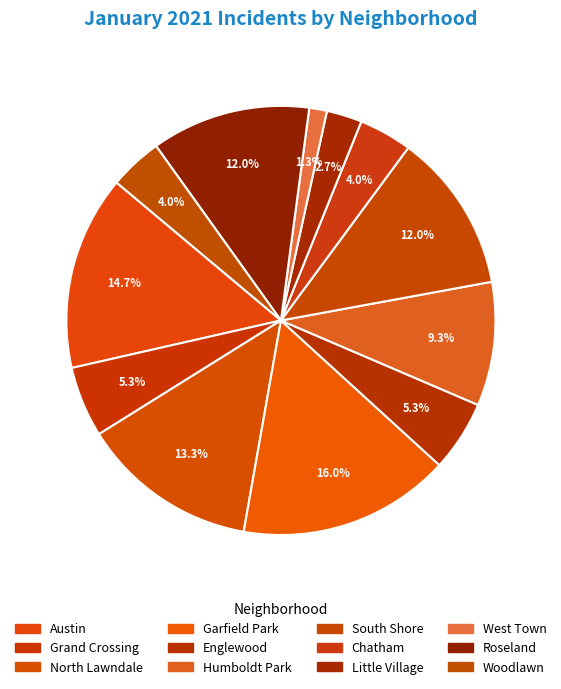

How many segments does this pie chart have?

12